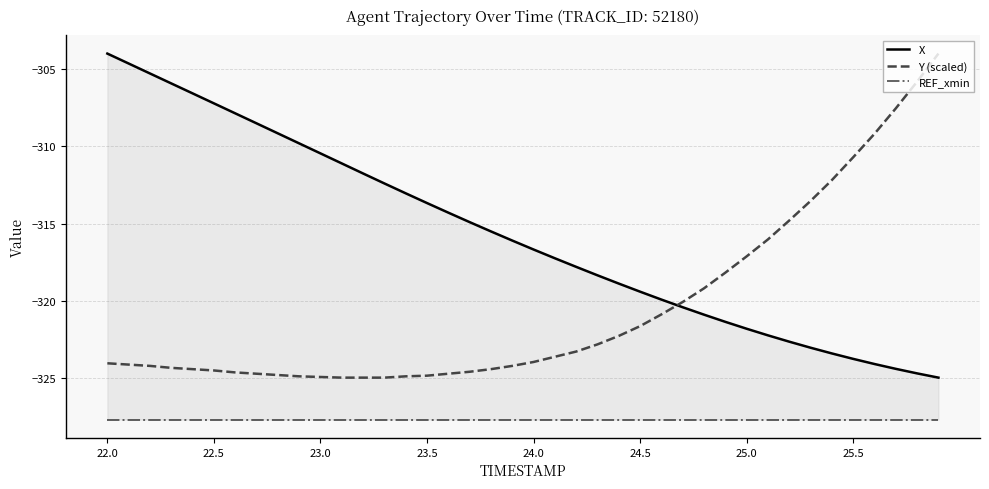

The value of Y (scaled) at 25.0 is -154.9. True or false?

False